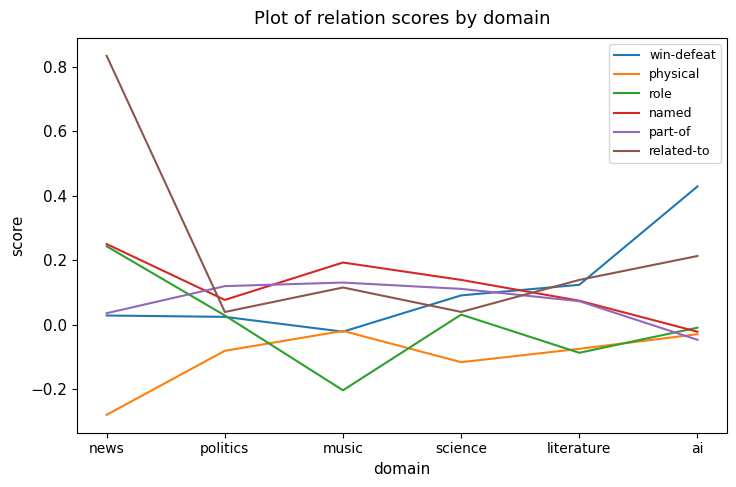

Which series has the largest range (max minus min)?

related-to